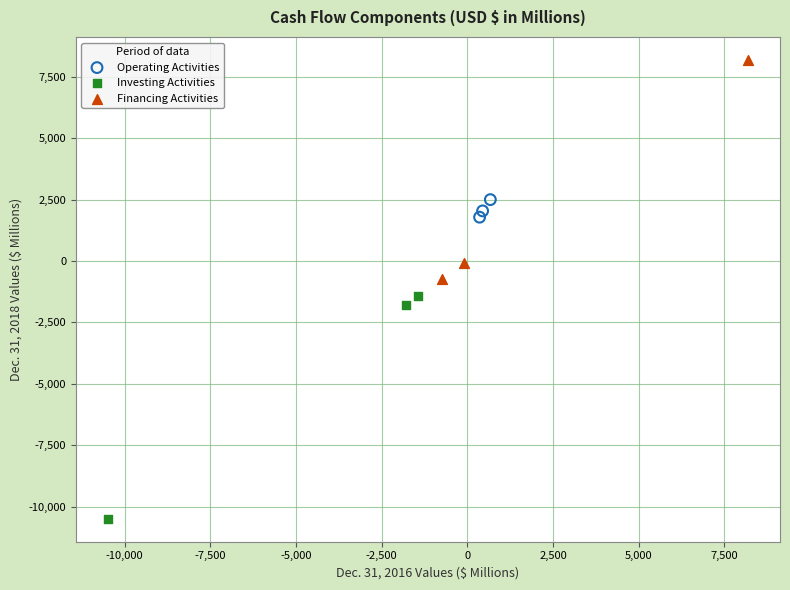

Which series contains the highest Y value?

Financing Activities